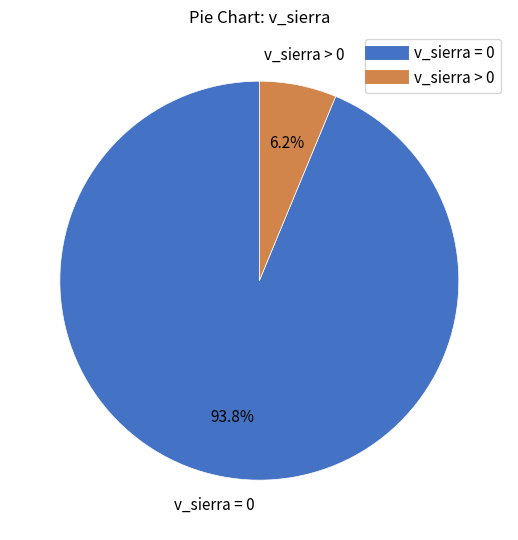

Is there any slice that represents more than half of the pie?

Yes